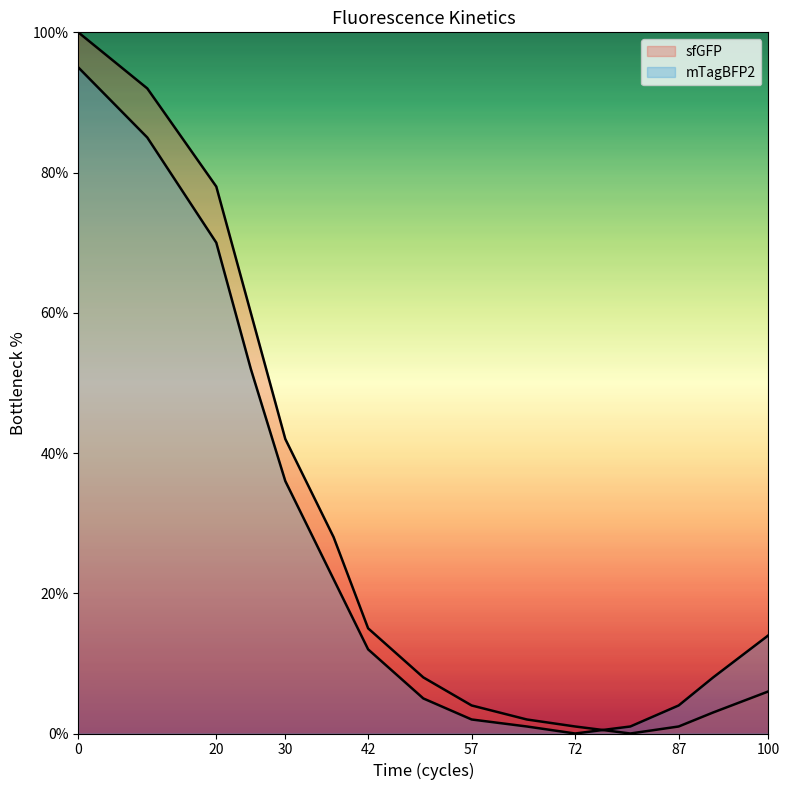

How many intersections are there between mTagBFP2 and sfGFP?

1